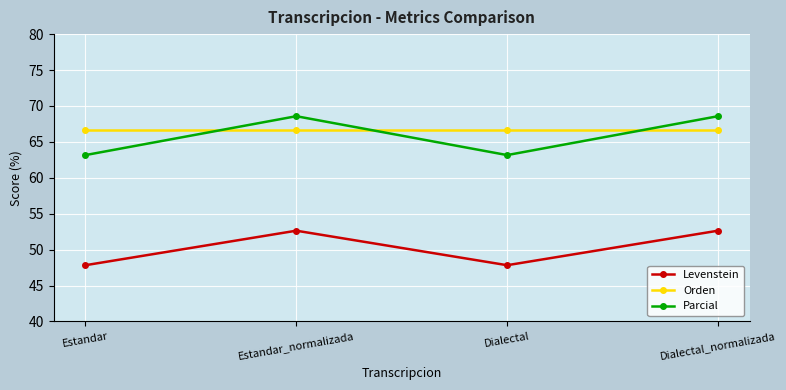

At Dialectal_normalizada, list the series in order from smallest to largest.

Levenstein, Orden, Parcial